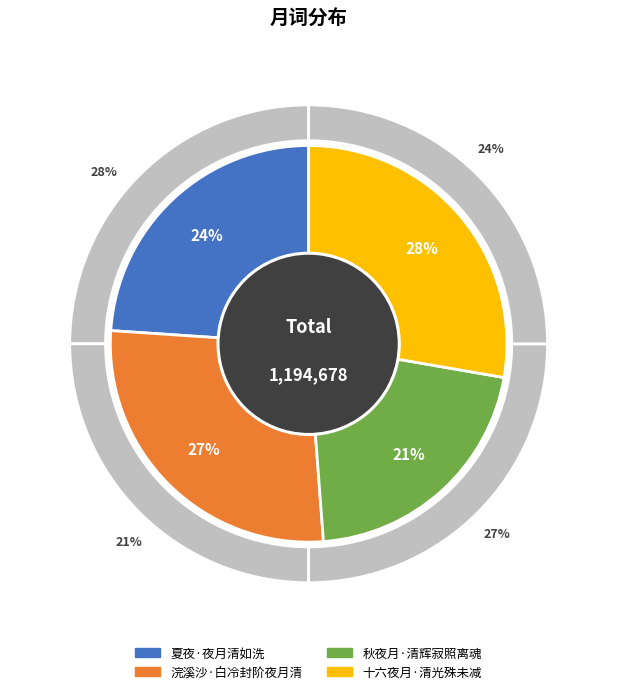

To the nearest percent, what is the difference between the largest and smallest slice percentages?

7%